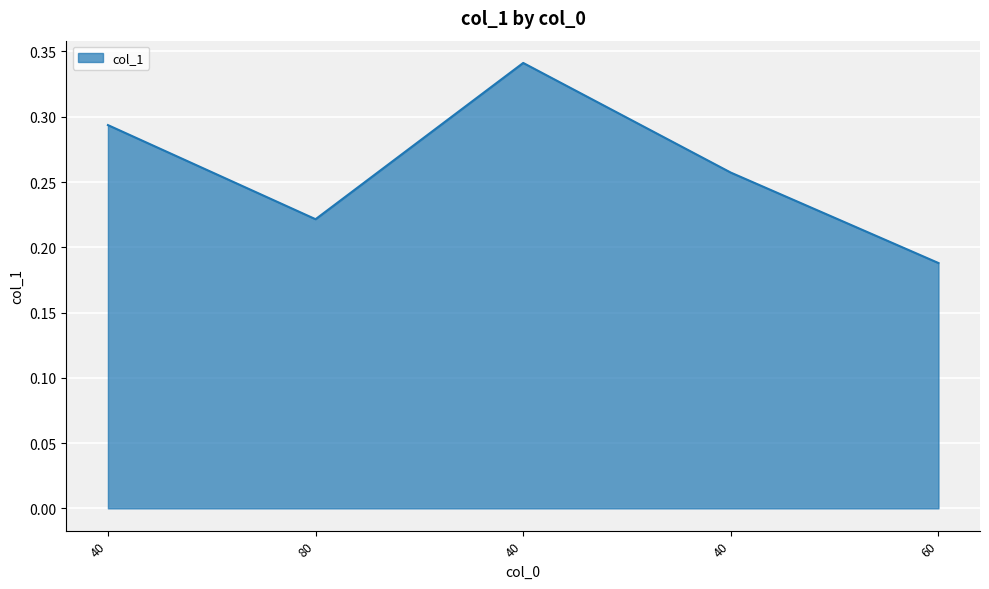

The chart shows a value of 0.3 at 60. True or false?

False